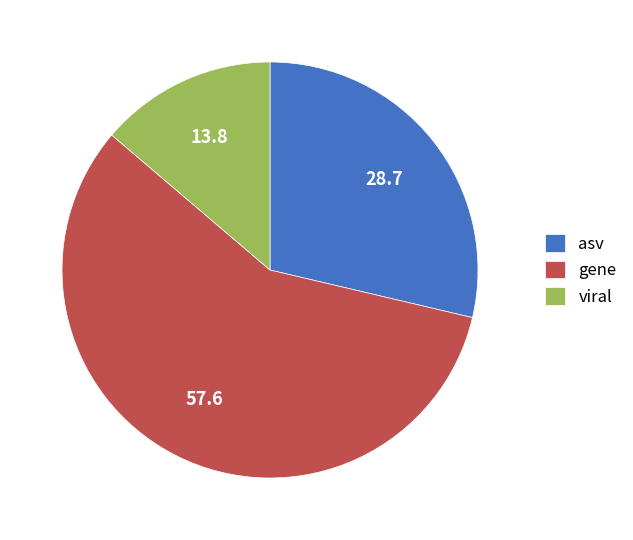

Rank the categories by value from highest to lowest.

gene, asv, viral